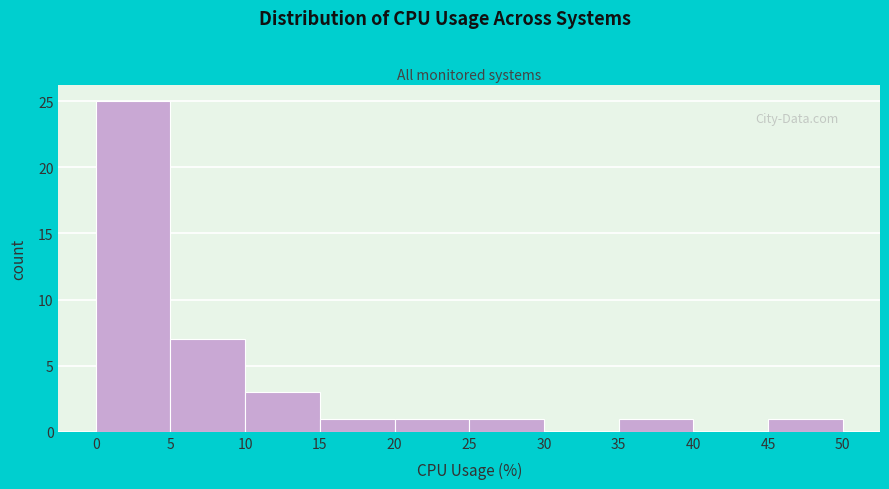

Reading left to right, list every bar in this chart as the range it spans on the x-axis followed by its height. The values are not printed on the chart, so give them approximately, as read against the axis.

0 to 5: 25
5 to 10: 7
10 to 15: 3
15 to 20: 1
20 to 25: 1
25 to 30: 1
30 to 35: 0
35 to 40: 1
40 to 45: 0
45 to 50: 1